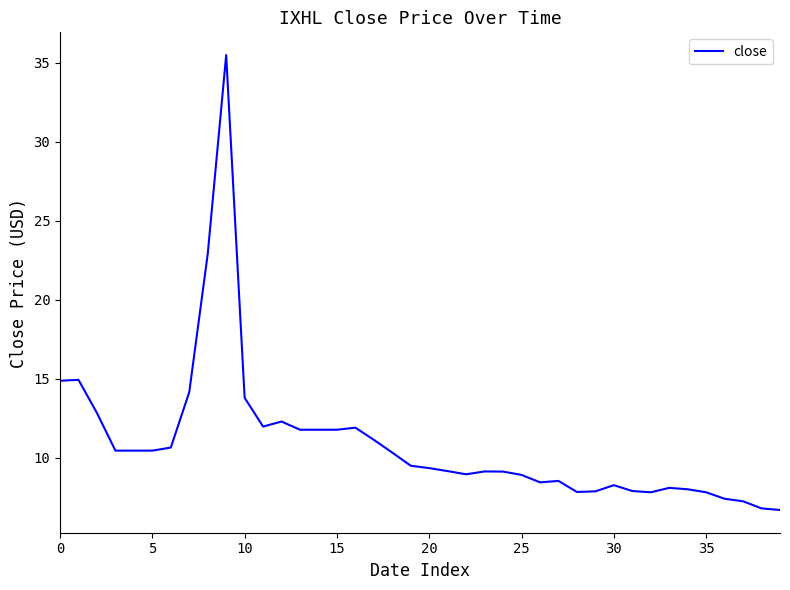

What is the difference between the maximum and minimum values?

28.8